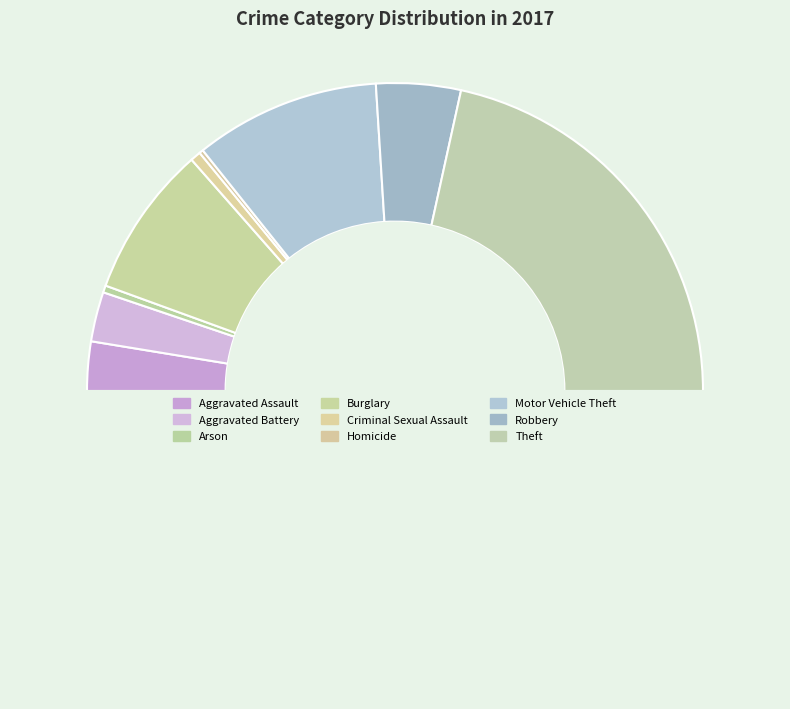

How many segments does this pie chart have?

9